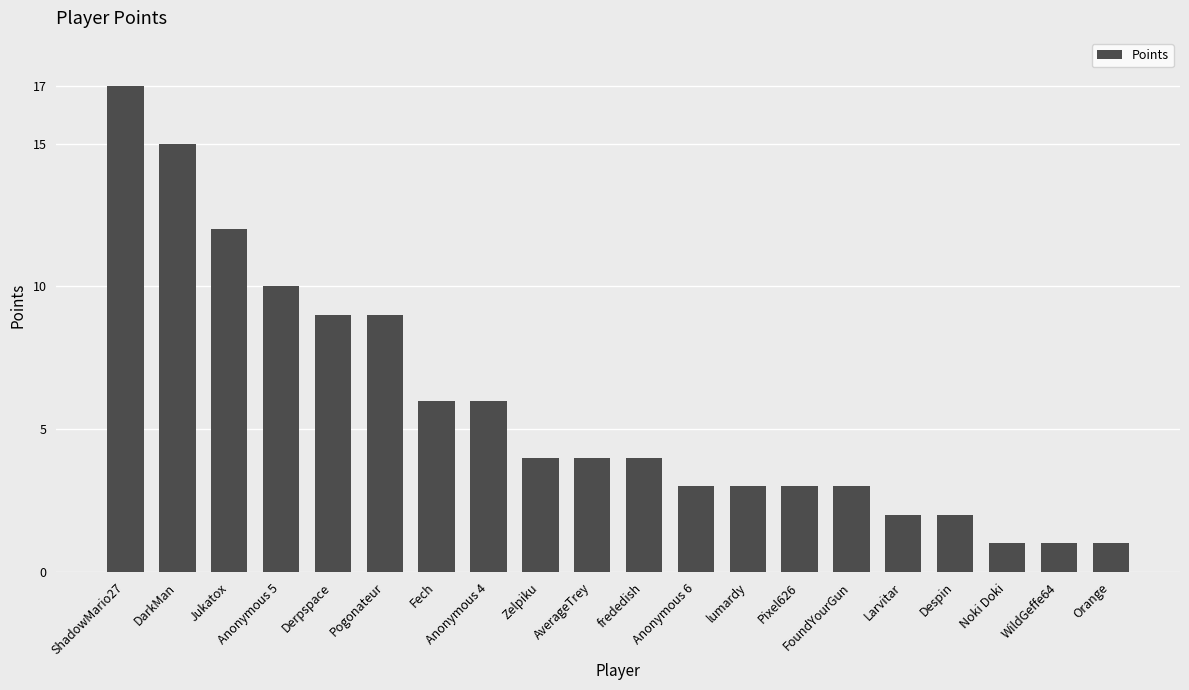

What is the sum of all values?

115